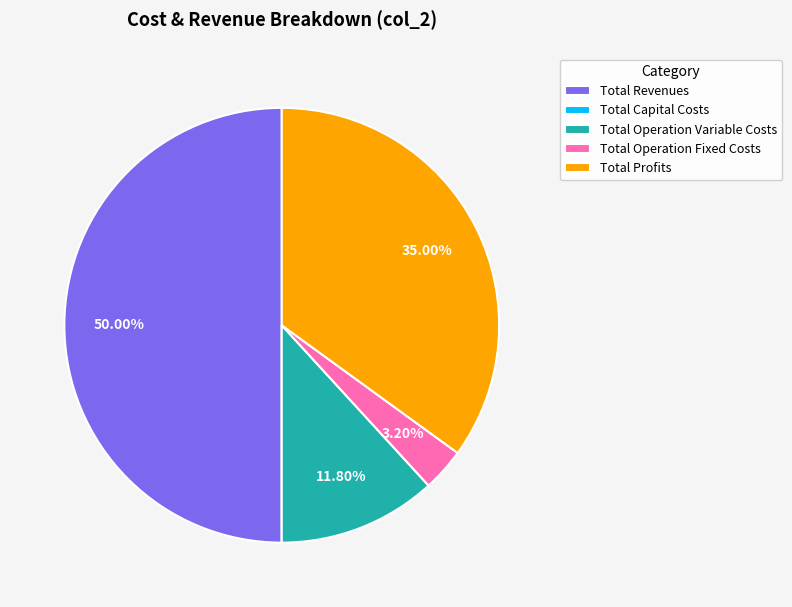

Which has a higher value, Total Operation Fixed Costs or Total Revenues?

Total Revenues